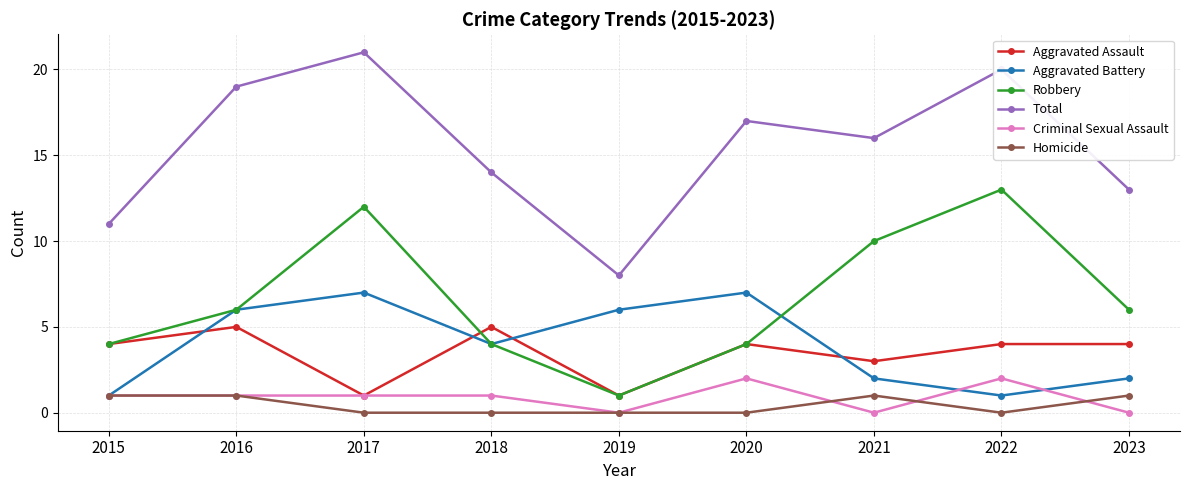

How many lines are shown in the chart?

6